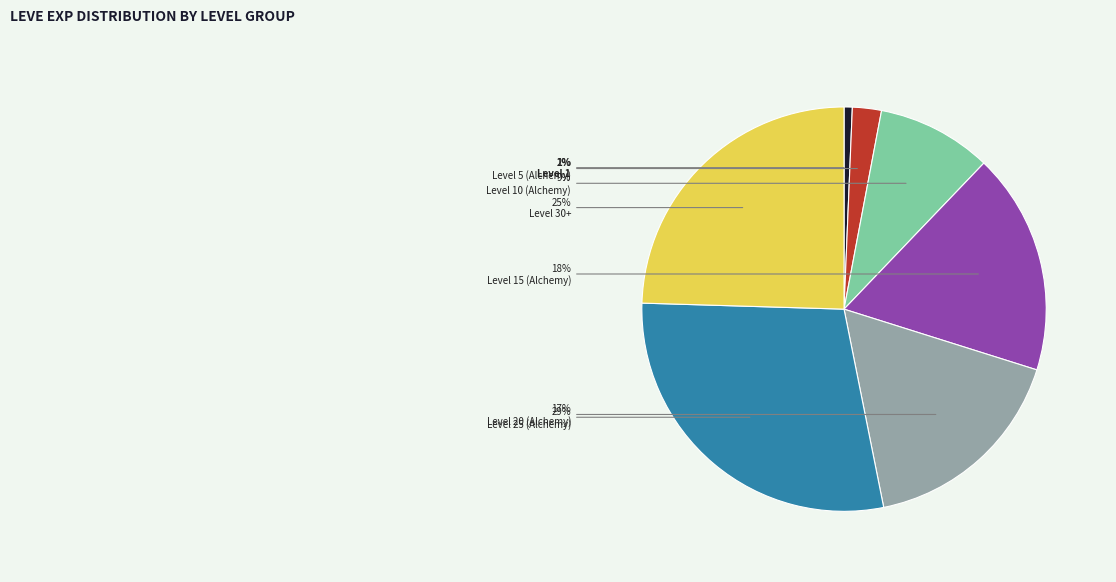

Does any single category account for the majority?

No